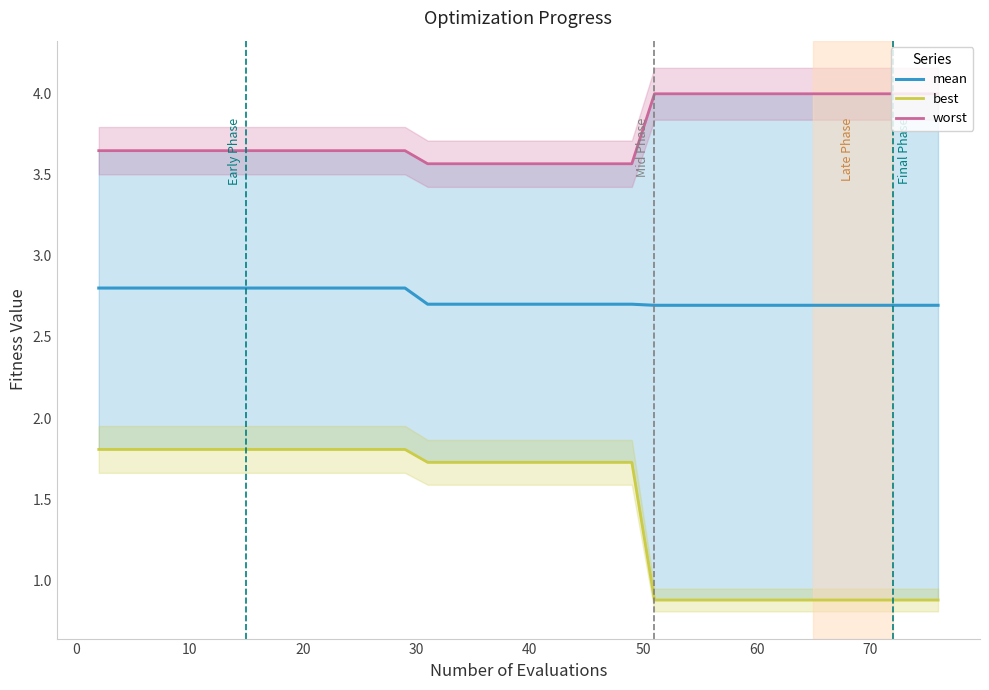

What is the sum of all mean values?

109.5